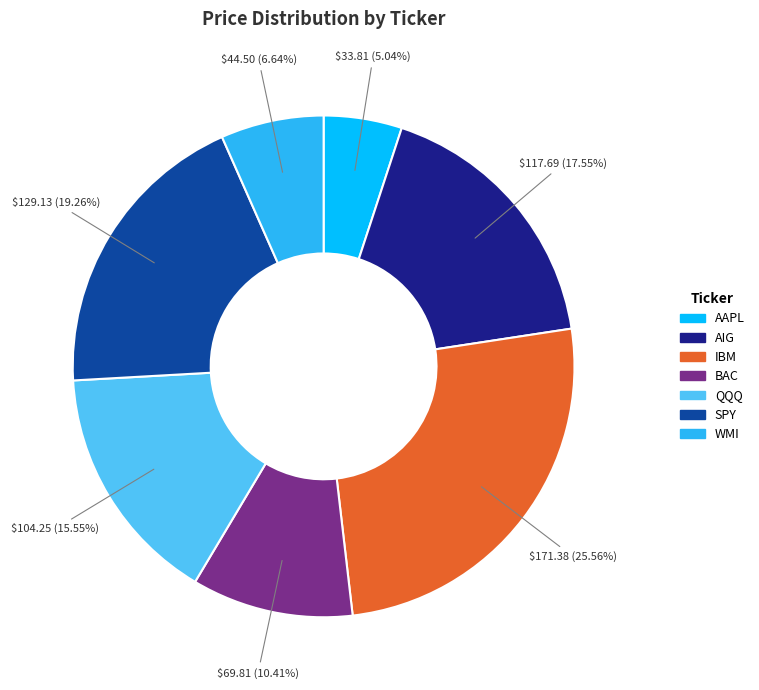

To the nearest percent, what is the average slice percentage?

14%